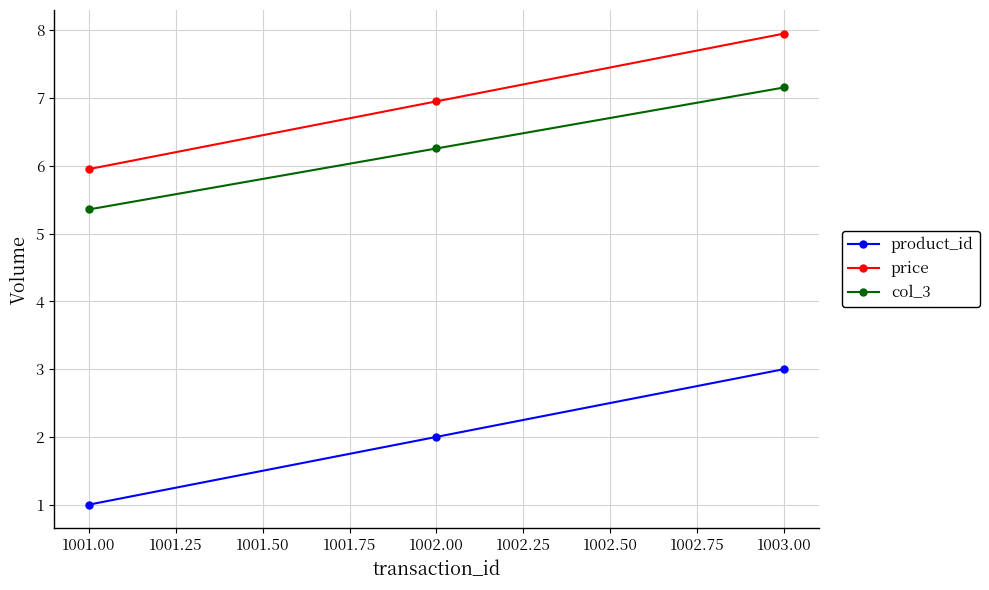

Which category has the lowest value in the product_id series?

1001.00